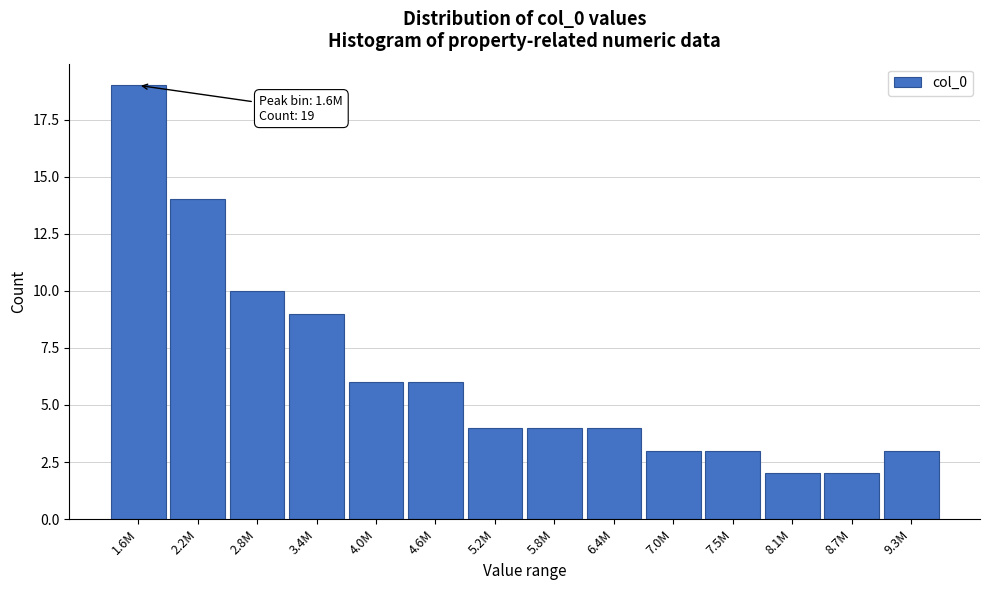

Reading left to right, list all the values displayed in this chart.

1.6M=19	2.2M=14	2.8M=10	3.4M=9	4.0M=6	4.6M=6	5.2M=4	5.8M=4	6.4M=4	7.0M=3	7.5M=3	8.1M=2	8.7M=2	9.3M=3